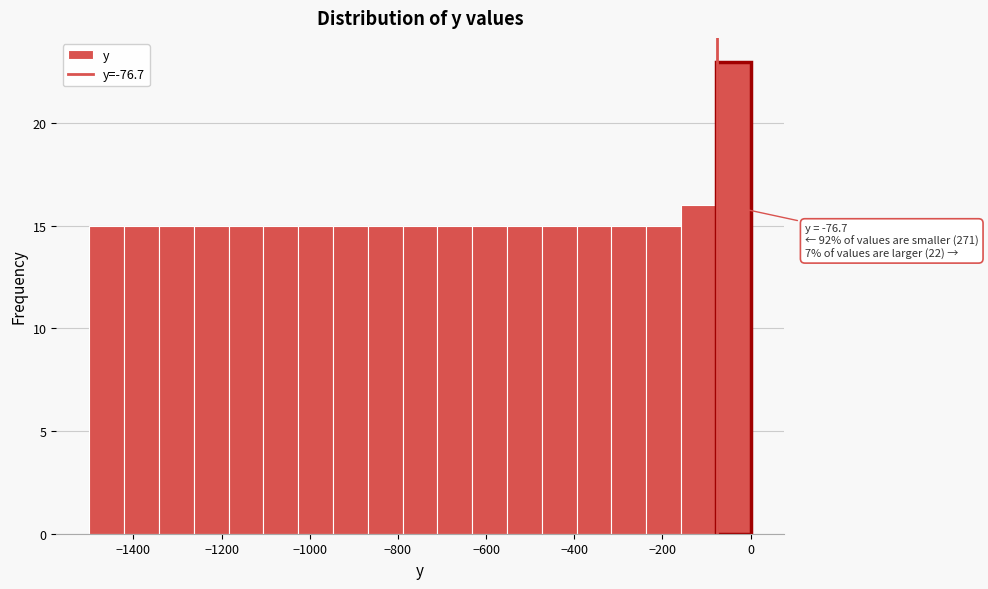

Read against the x-axis, roughly where is the centre of the tallest bar?

-40